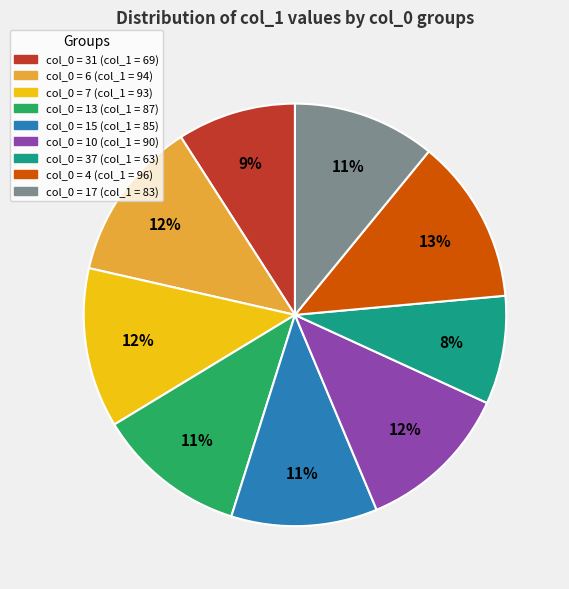

Is there any slice that represents more than half of the pie?

No